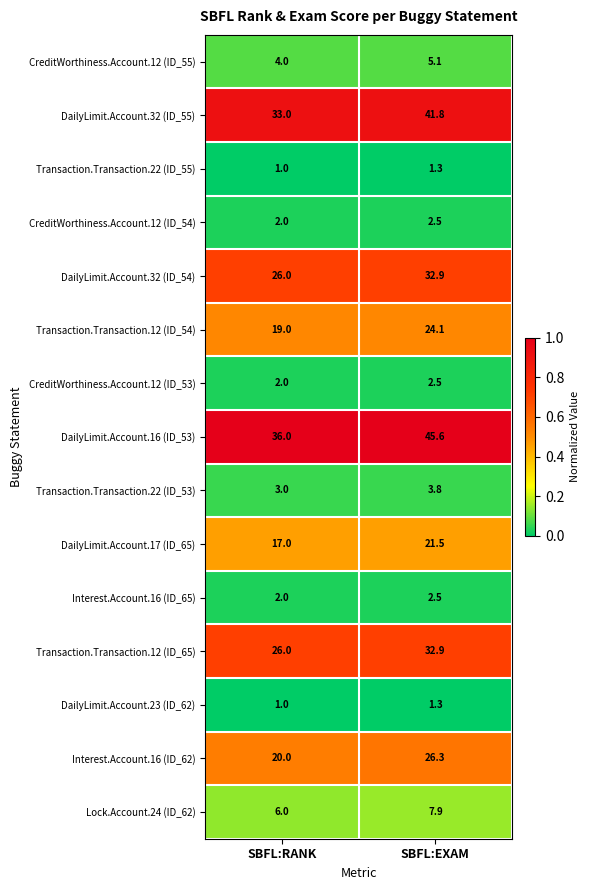

Which series changed the most between SBFL:RANK and SBFL:EXAM?

DailyLimit.Account.16 (ID_53)